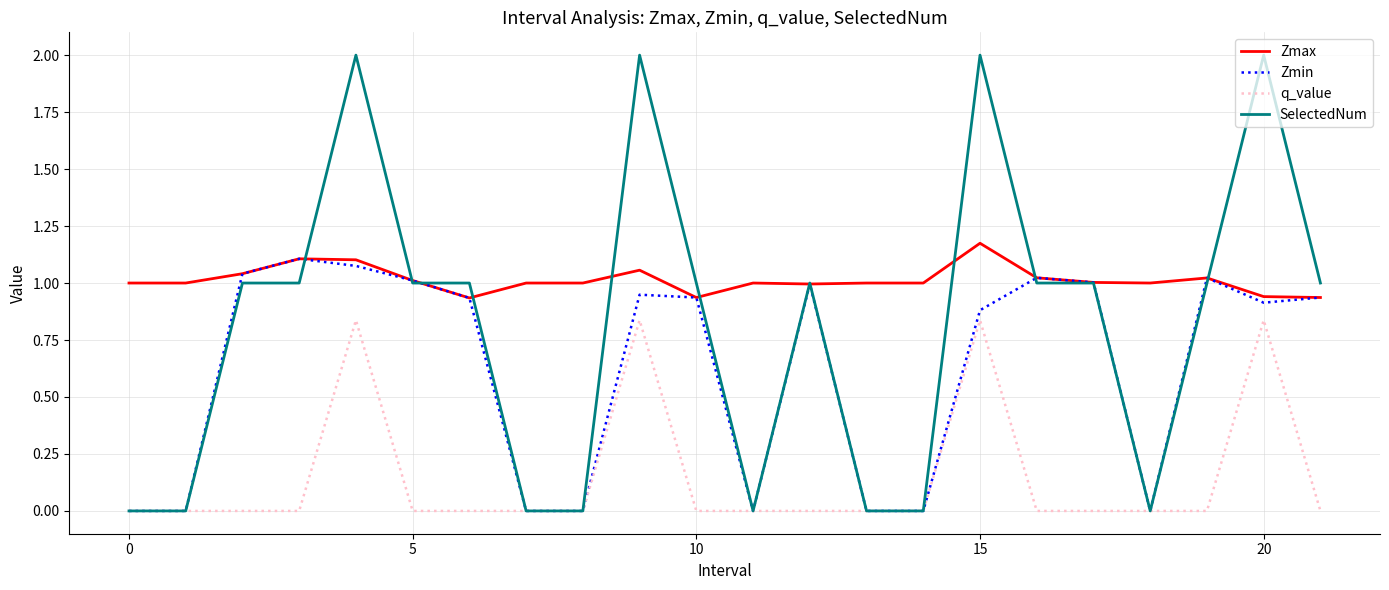

What are all the series names shown in the legend?

Zmax, Zmin, q_value, SelectedNum